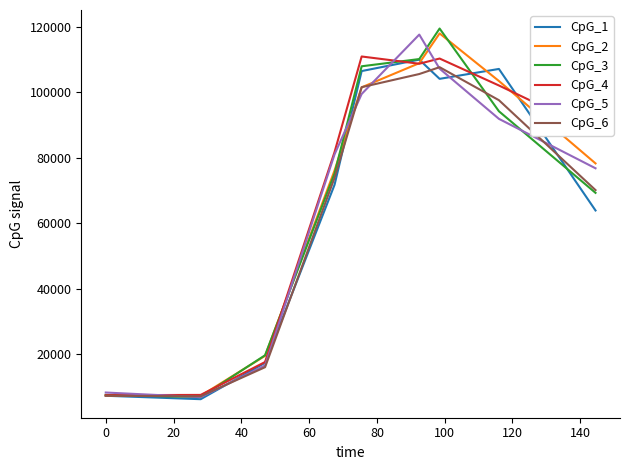

What is the difference between the maximum and minimum values in the CpG_3 series?

112708.2